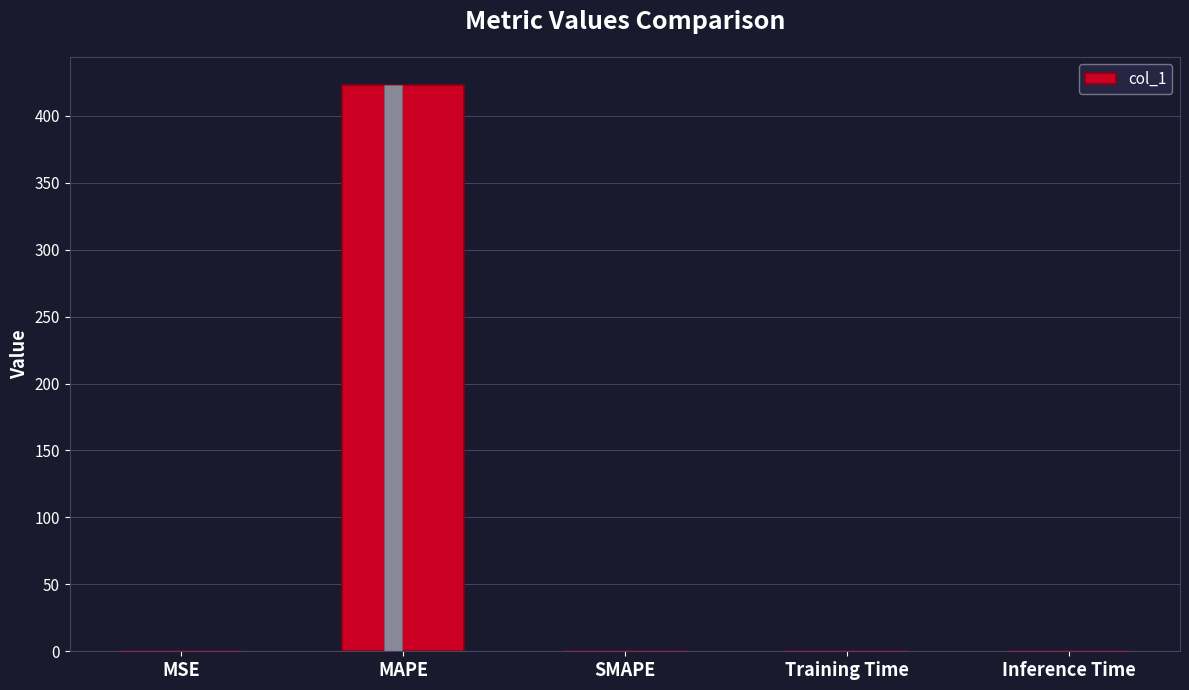

What is the difference between the second highest and second lowest values?

0.1